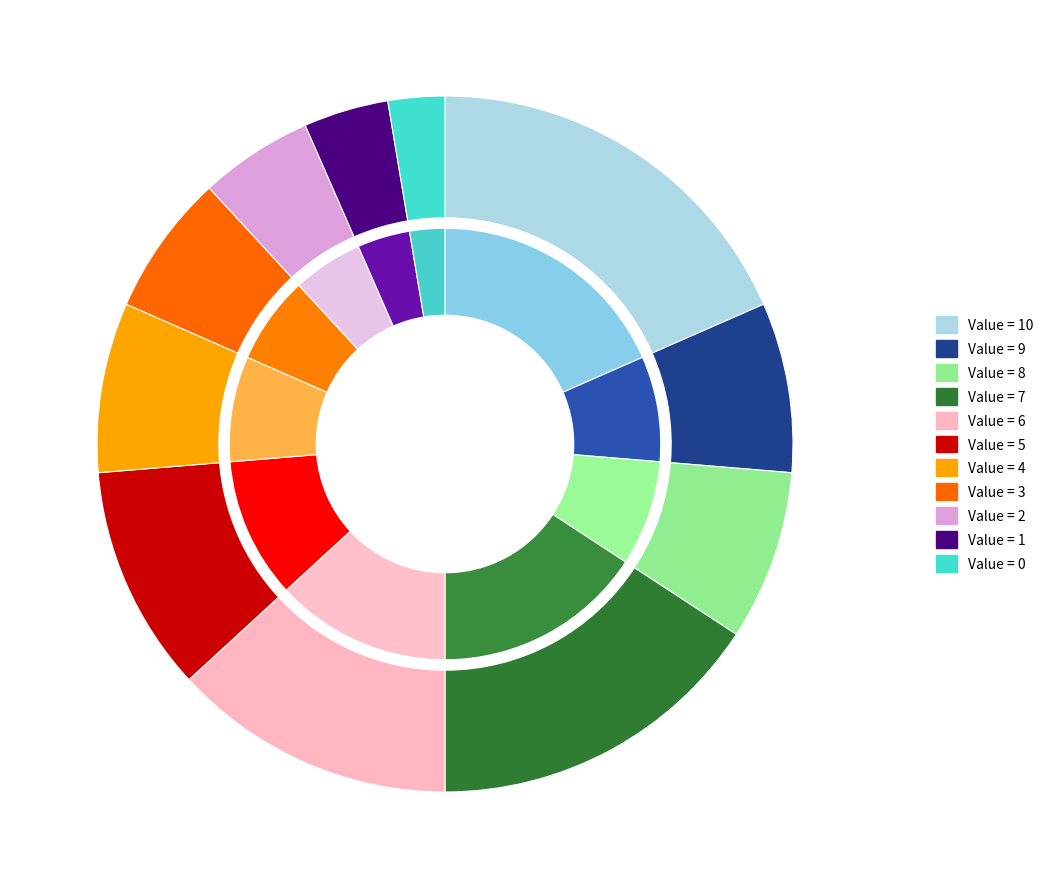

To the nearest percent, what portion does 6 represent?

13%